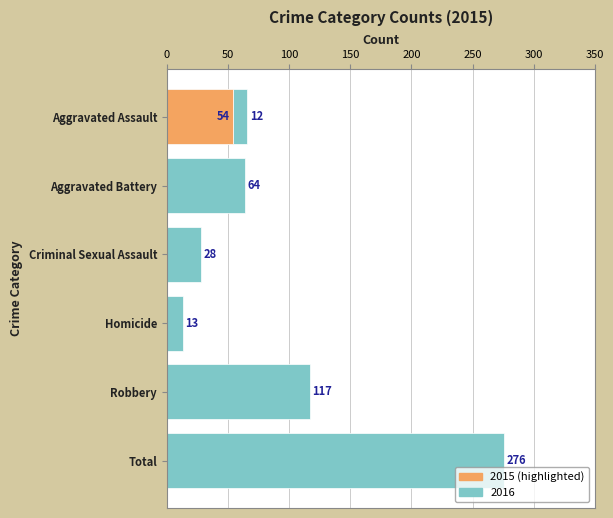

Approximately how many times larger is the value at Homicide compared to Criminal Sexual Assault?

0.5